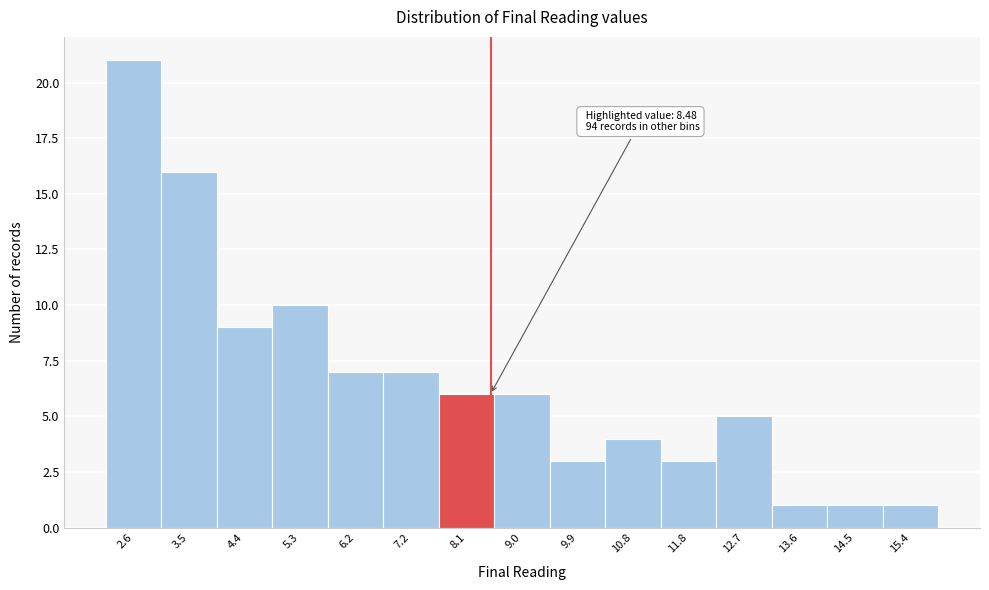

Over which range of the x-axis is the bar tallest?

2.1 to 3.0